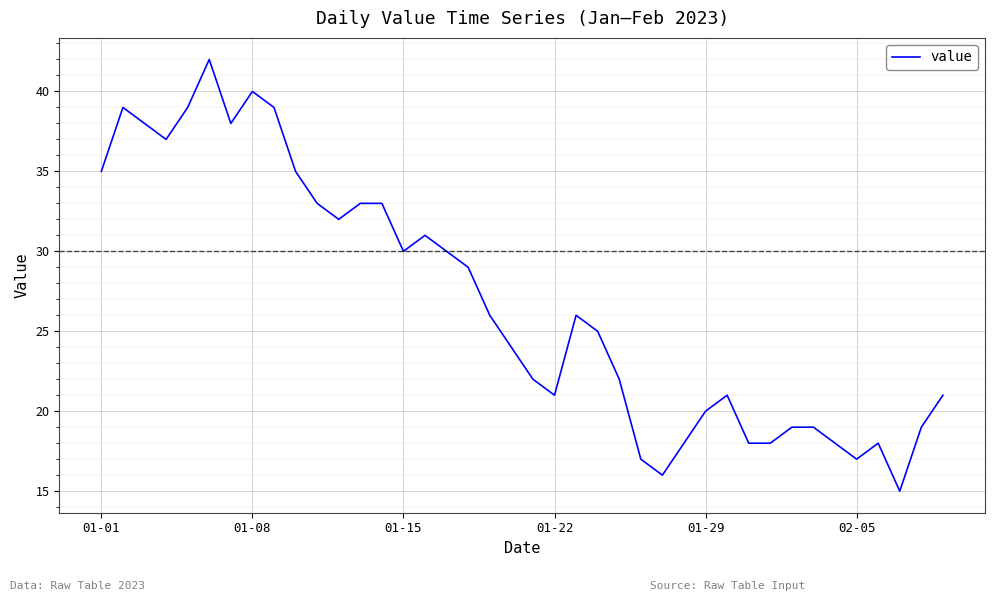

How many lines are shown in the chart?

1